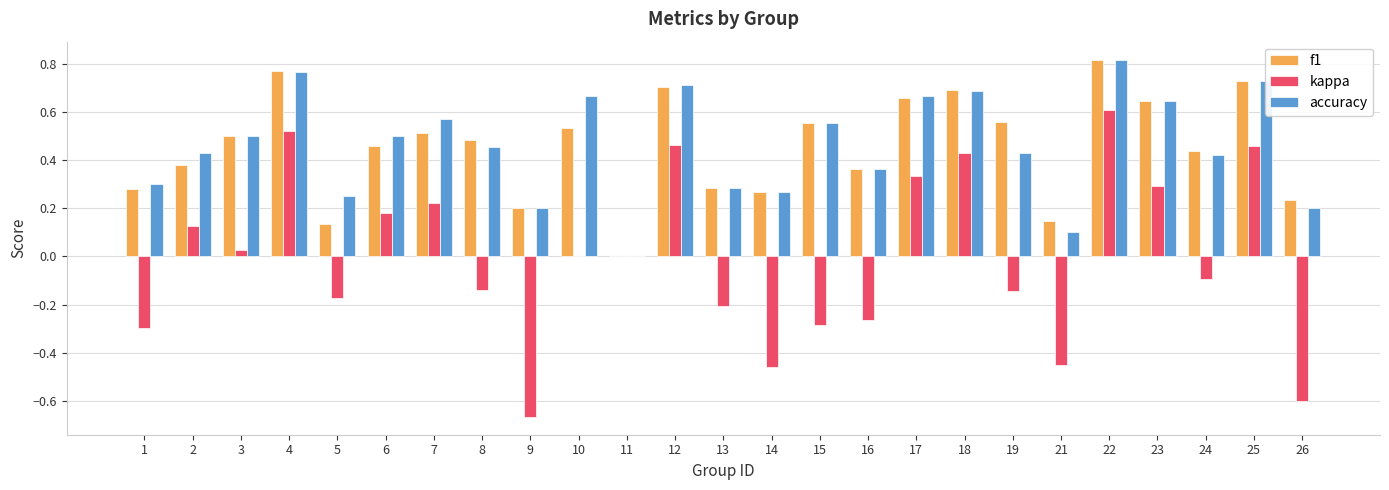

At which category is the sum across all series the highest?

22